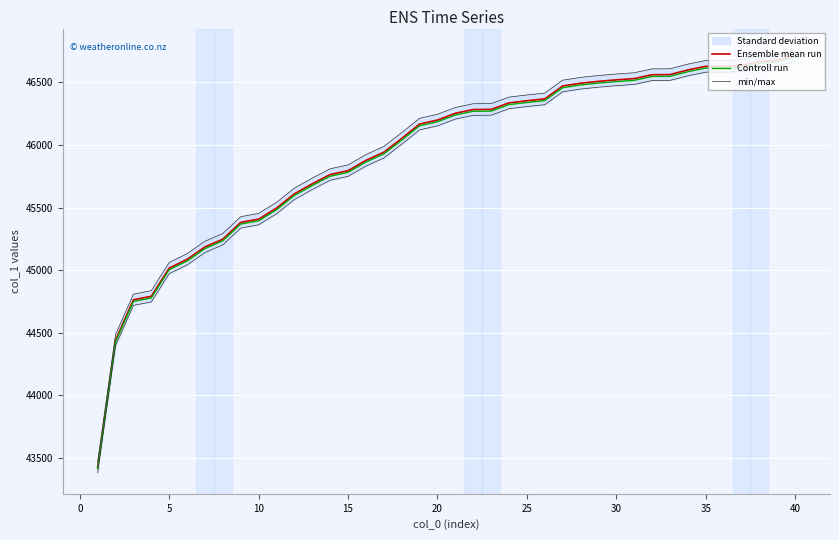

What is the maximum value for min/max?

46760.7